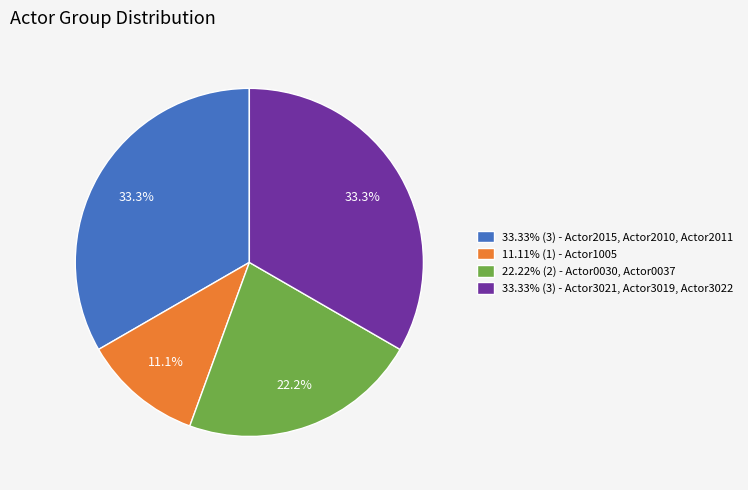

What is the ratio of the value at 11.11% (1) - Actor1005 to the value at 33.33% (3) - Actor3021, Actor3019, Actor3022?

0.3